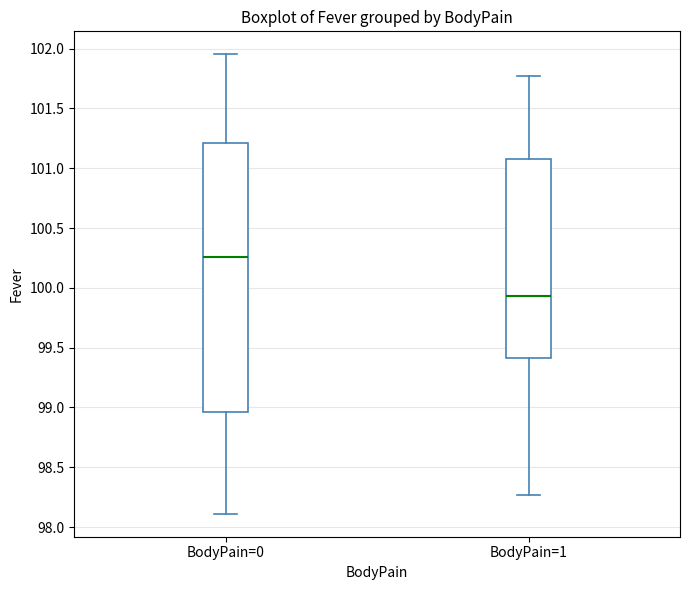

Where is the lower edge of the box for BodyPain=1 on the y-axis? The values are not printed on the chart, so give them approximately, as read against the axis.

99.40